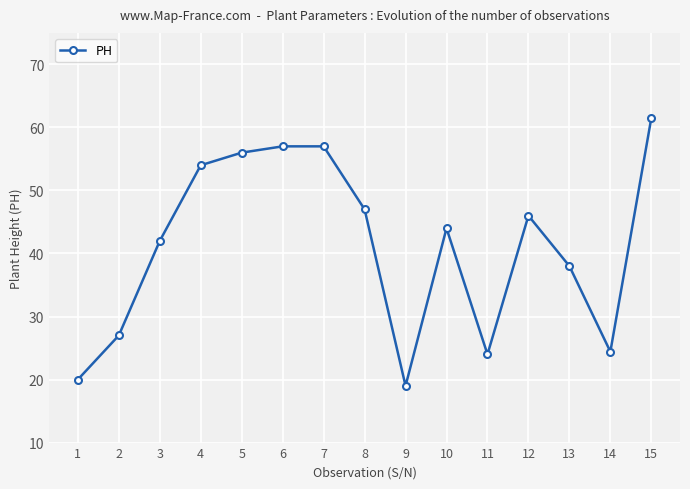

At which category does the chart reach its minimum across all series?

9